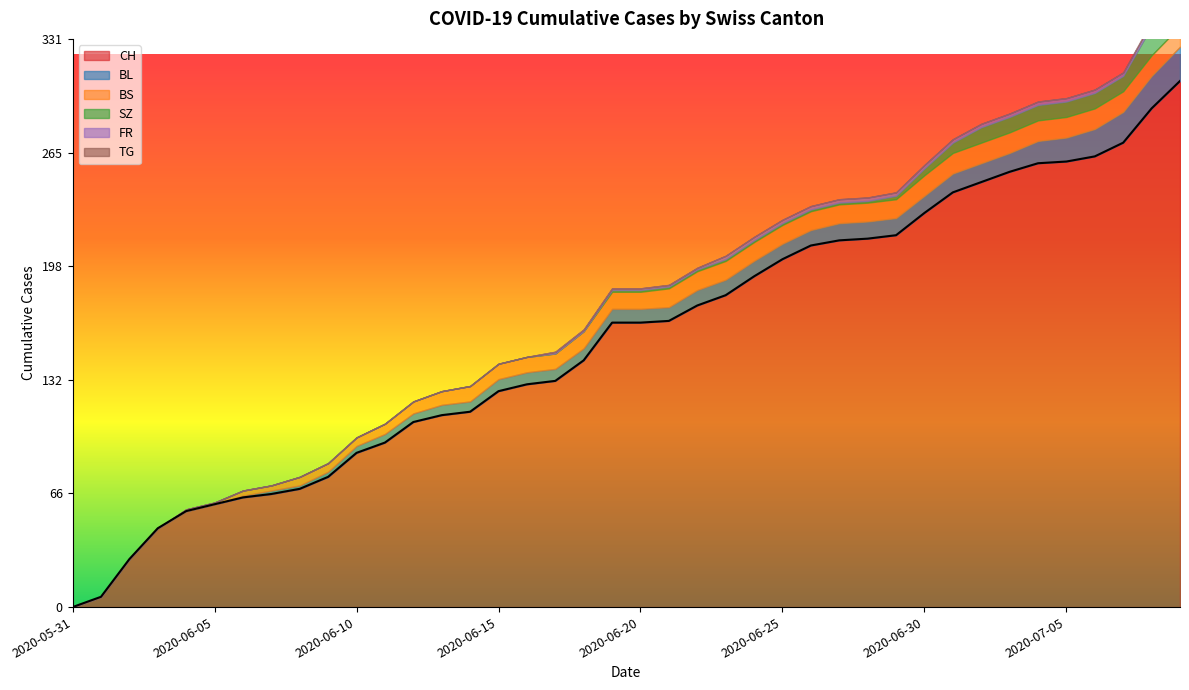

What is the difference between the maximum and minimum values in the FR series?

2